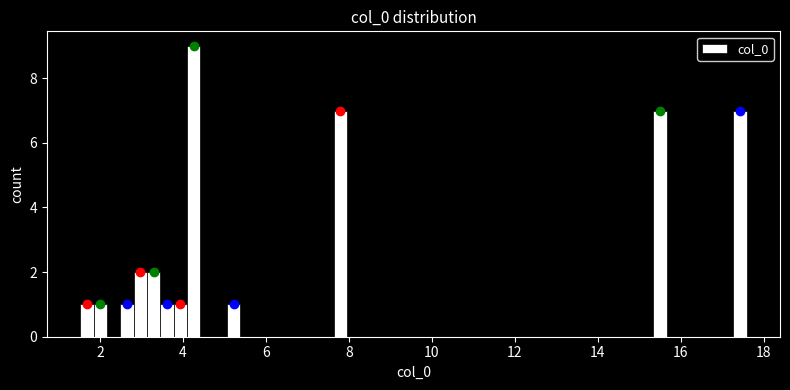

Read against the x-axis, roughly where is the centre of the tallest bar?

4.2